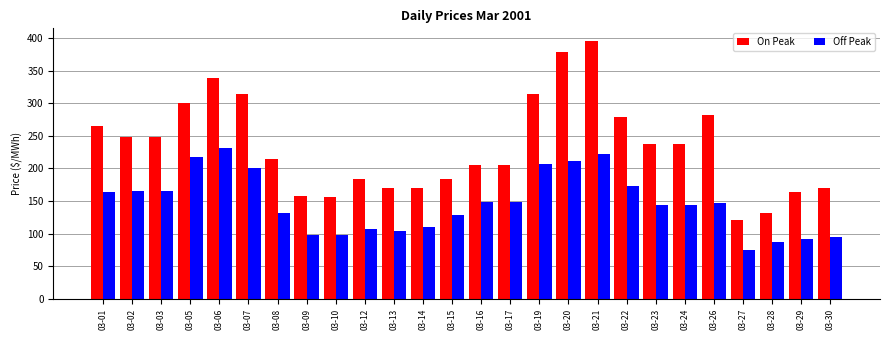

What is the average value of the Off Peak series?

146.9